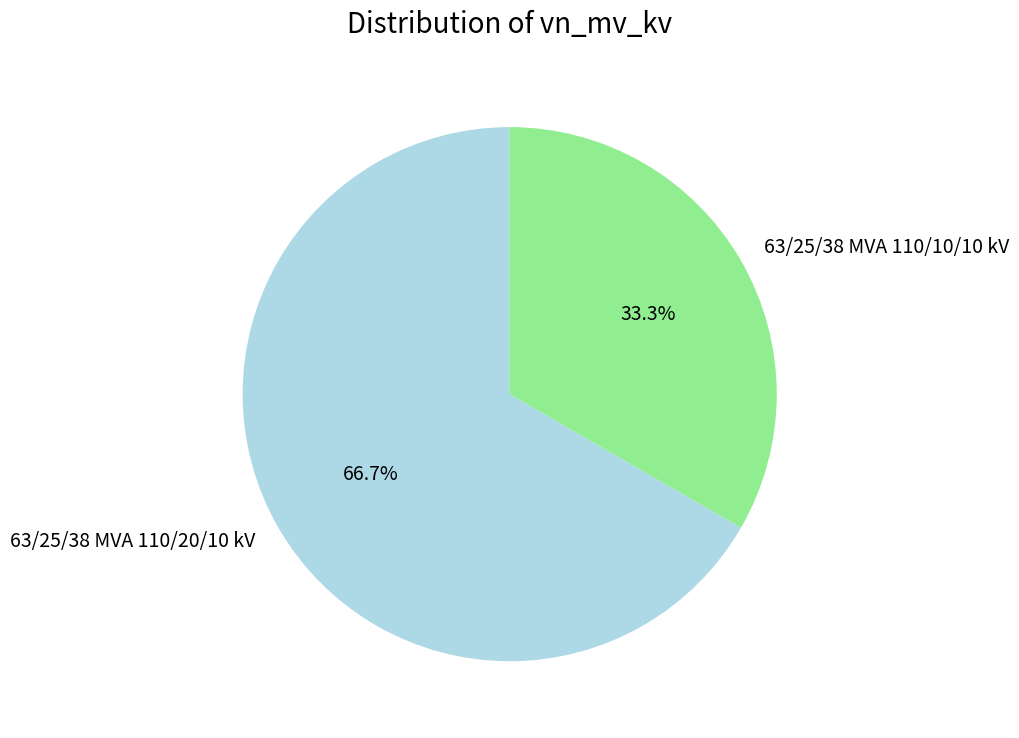

What is the total percentage of 63/25/38 MVA 110/20/10 kV and 63/25/38 MVA 110/10/10 kV?

100.0%